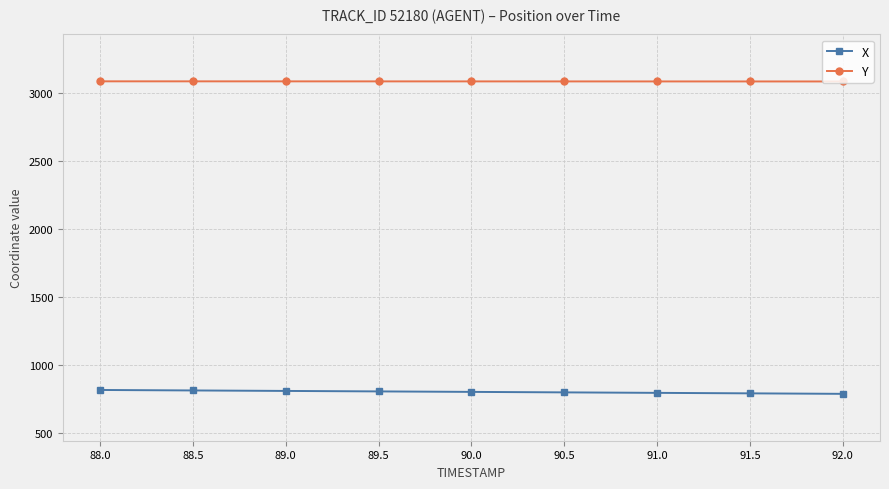

How many lines are shown in the chart?

2